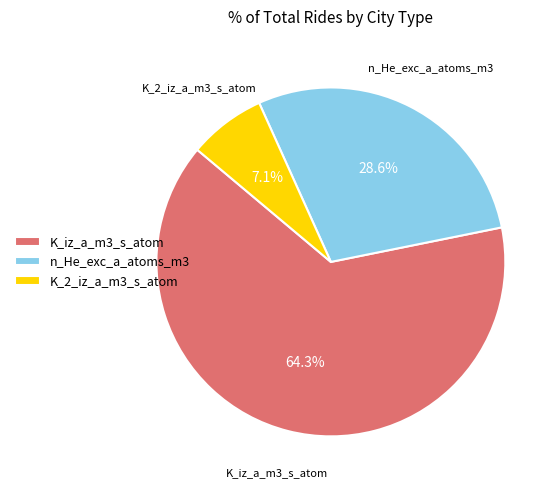

Is the sum of K_iz_a_m3_s_atom and K_2_iz_a_m3_s_atom greater than half?

Yes